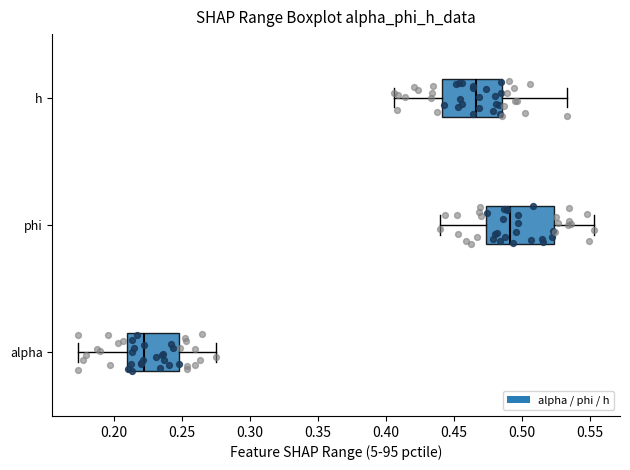

Comparing the boxes themselves (not the whiskers), which one is the widest?

phi